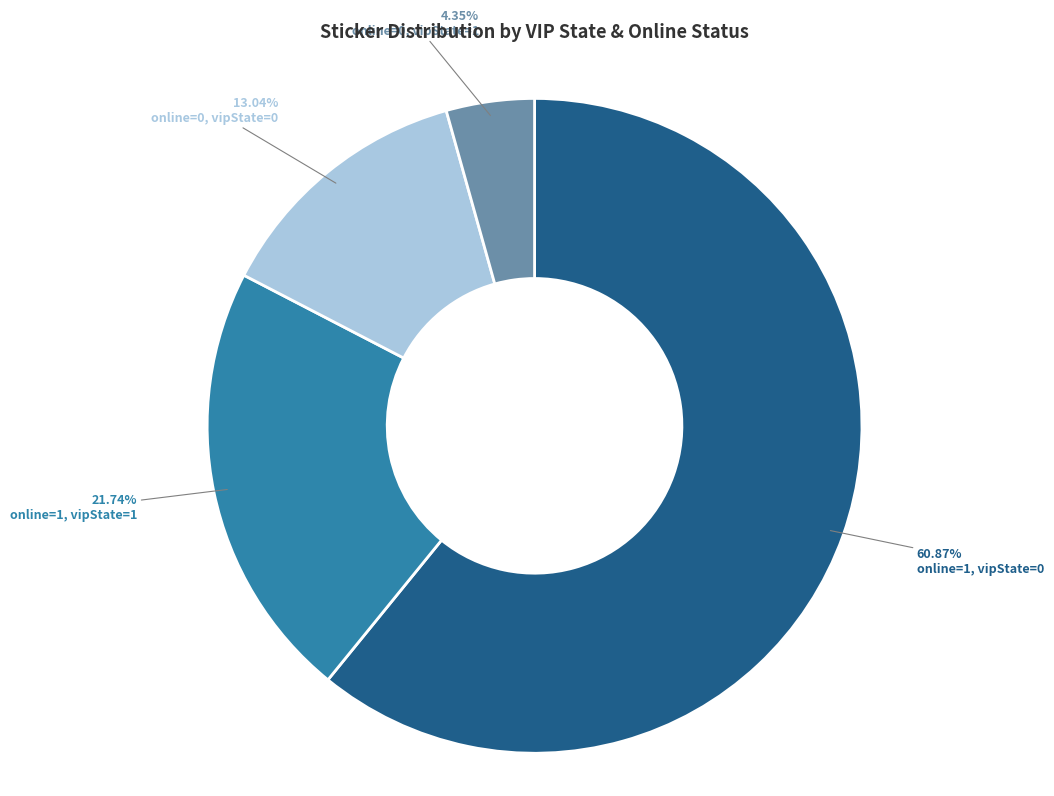

How many slices are in this pie chart?

4